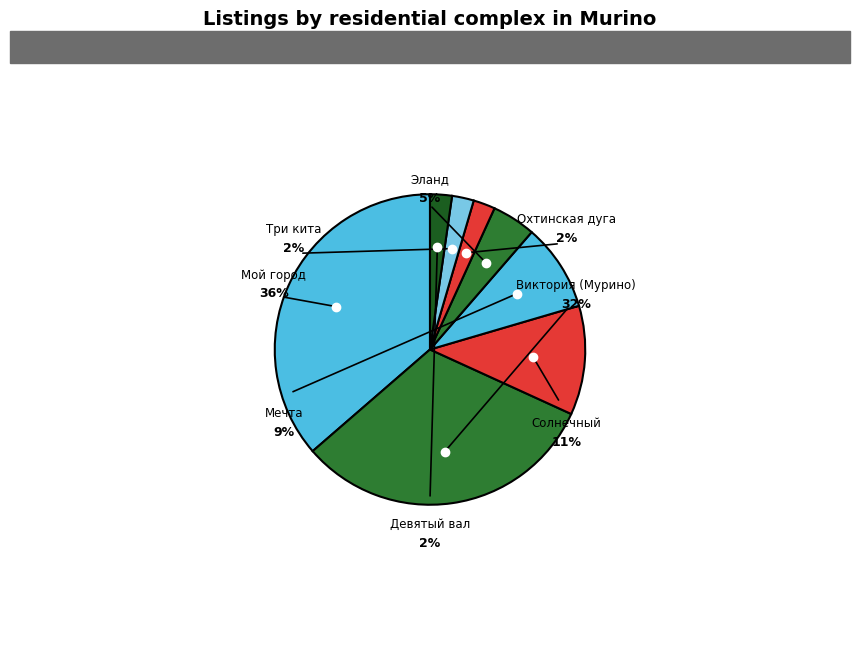

Is ЖК «Охтинская дуга» the majority of the pie?

No